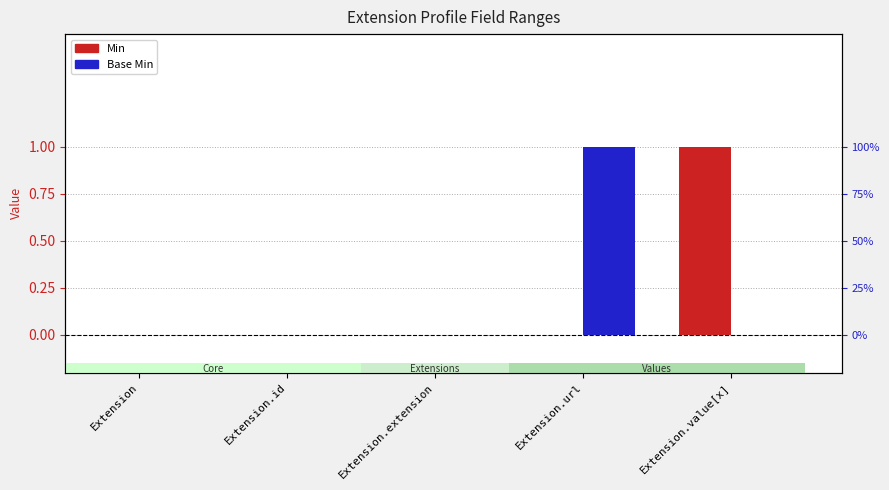

What is the label of the 4th bar from the right?

Extension.id